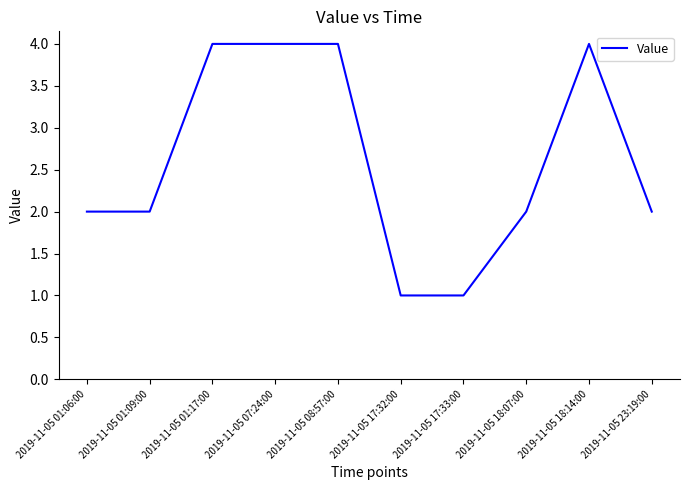

What position from the left is 2019-11-05 08:57:00?

5